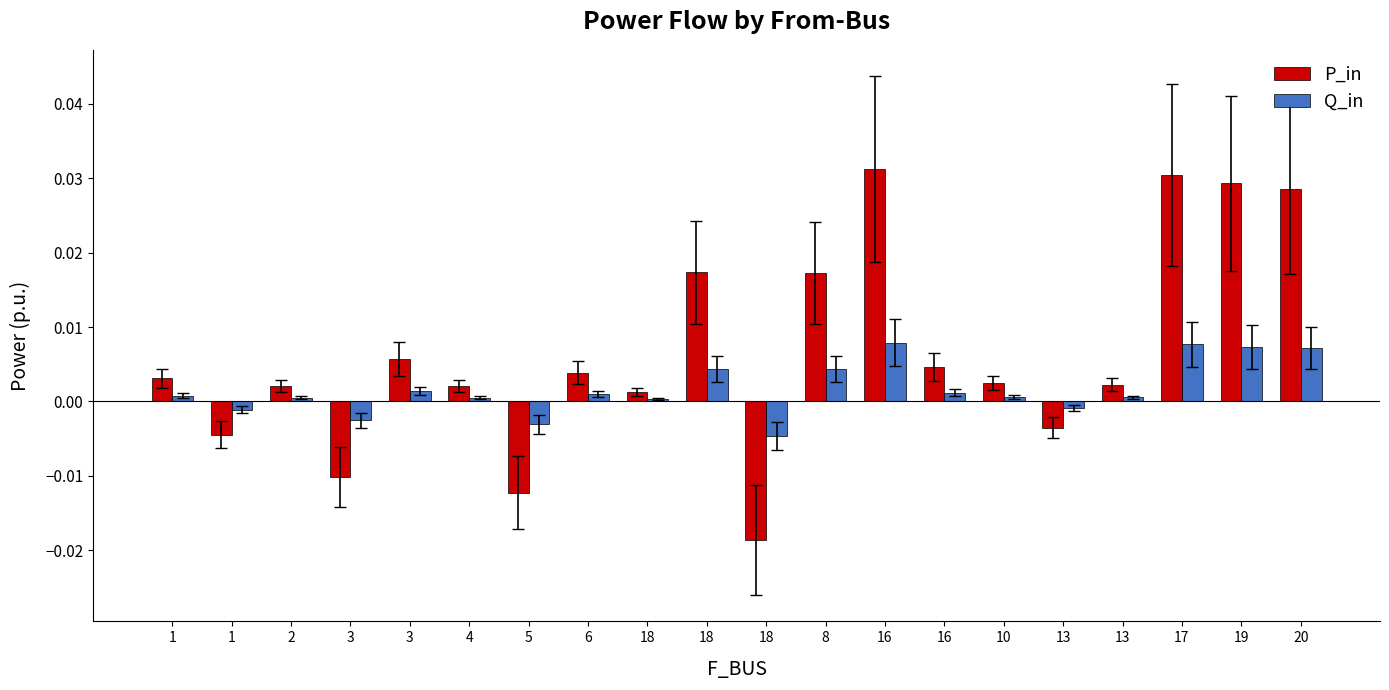

Which series has the largest range (max minus min)?

P_in